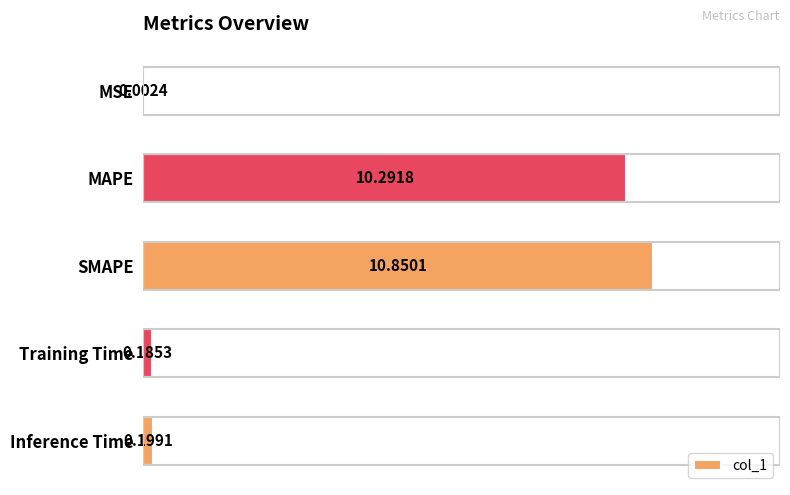

Where is the data nearest to the value 5?

Inference Time